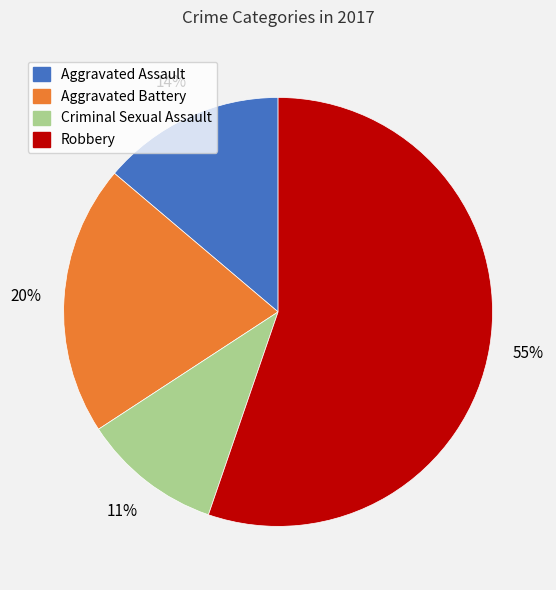

Count the number of slices in the pie.

4